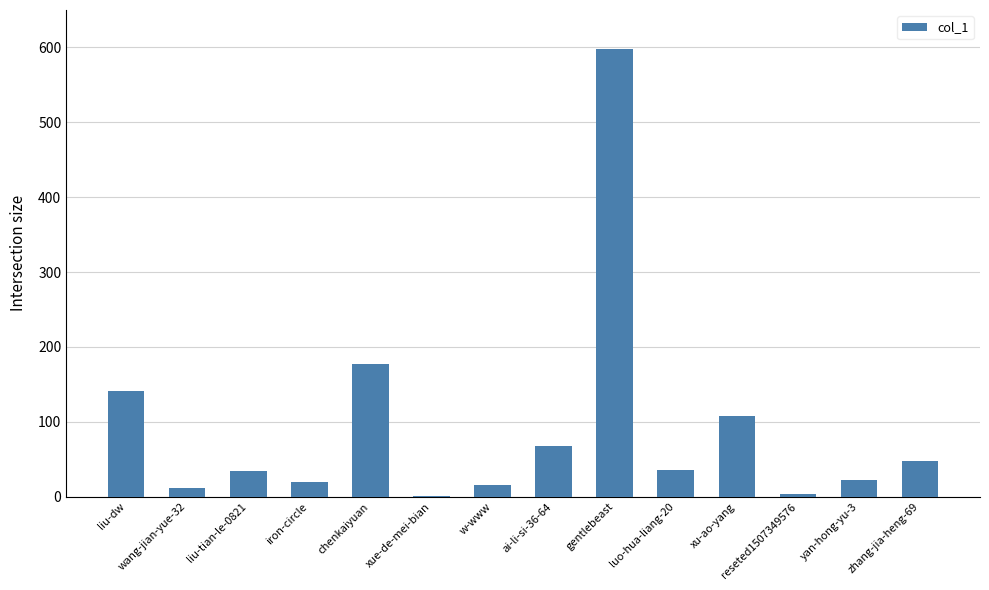

What is the average value?

92